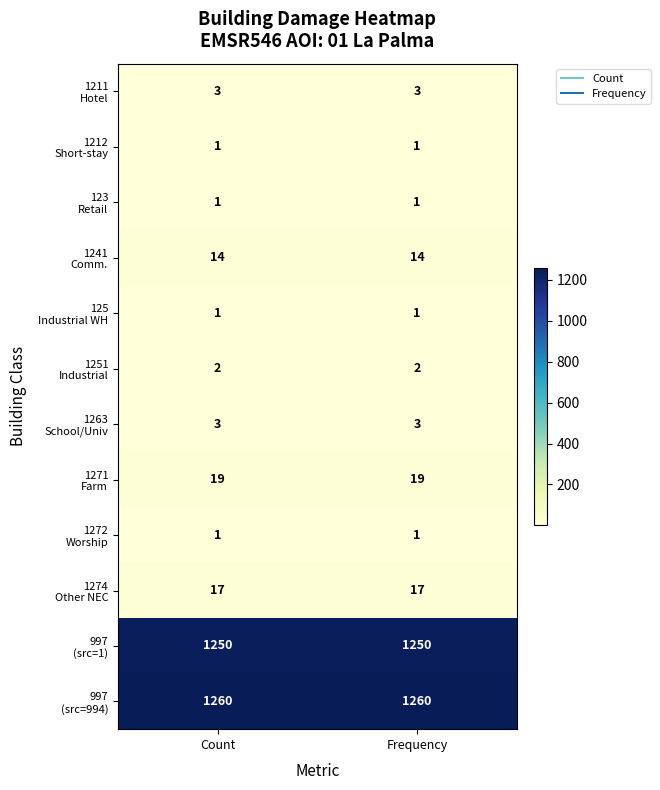

How many categories are shown in the chart?

2